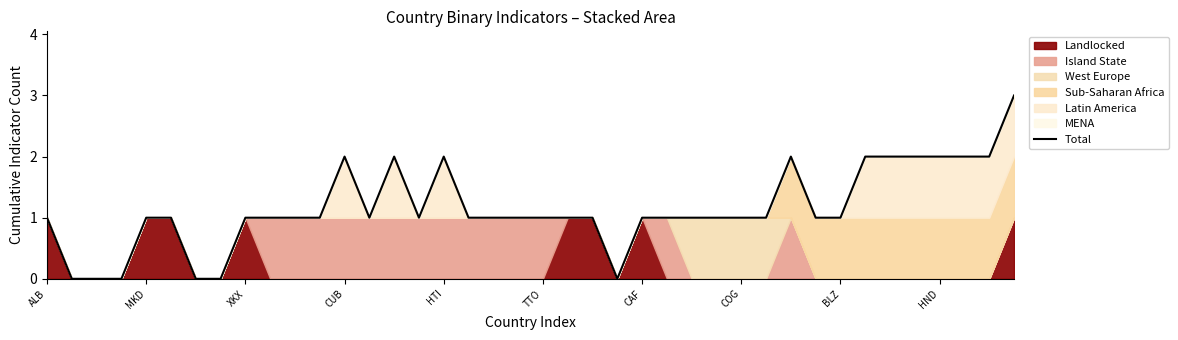

How many data points are above 1?

11